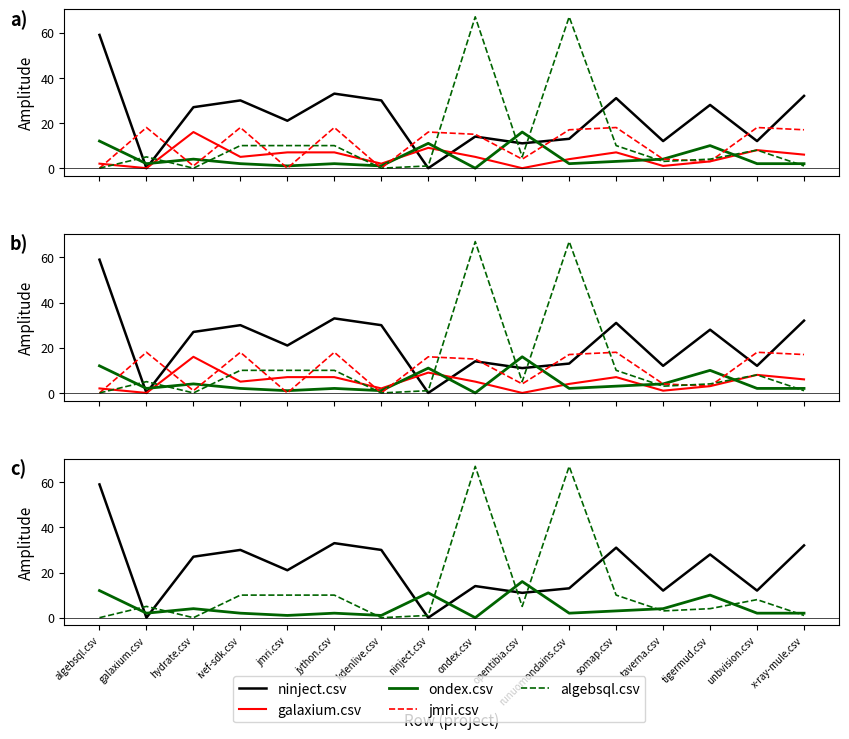

What is the greatest value displayed?

67